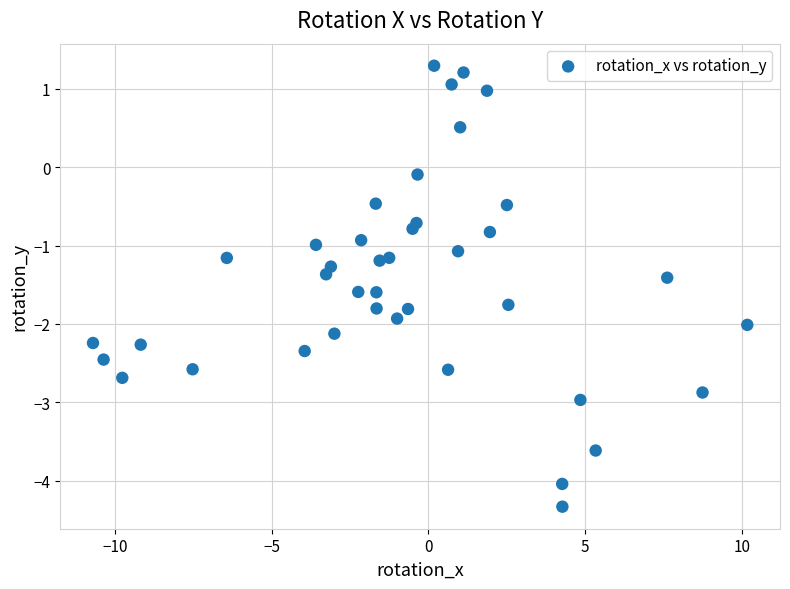

What is the range of Y values (max minus min)?

5.6